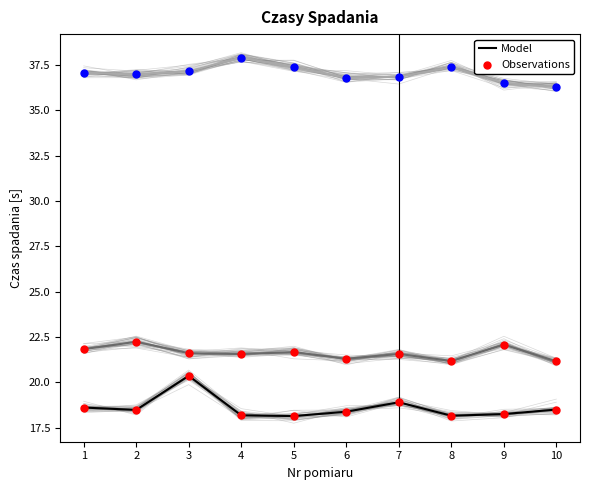

At how many categories does at least one series exceed 20?

1